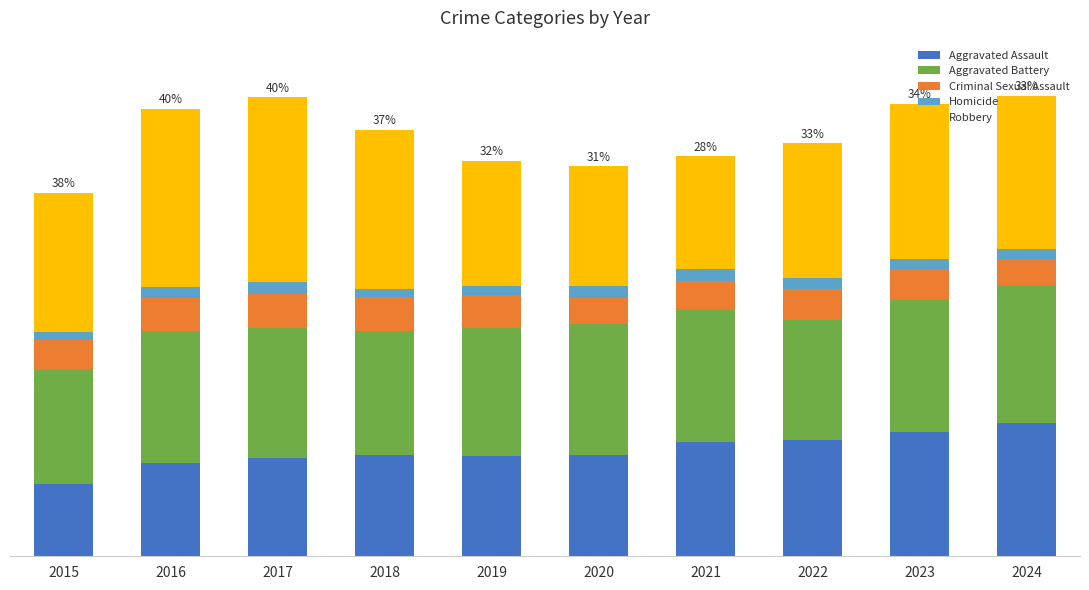

Between 2020 and 2024, which series saw the biggest shift?

Robbery